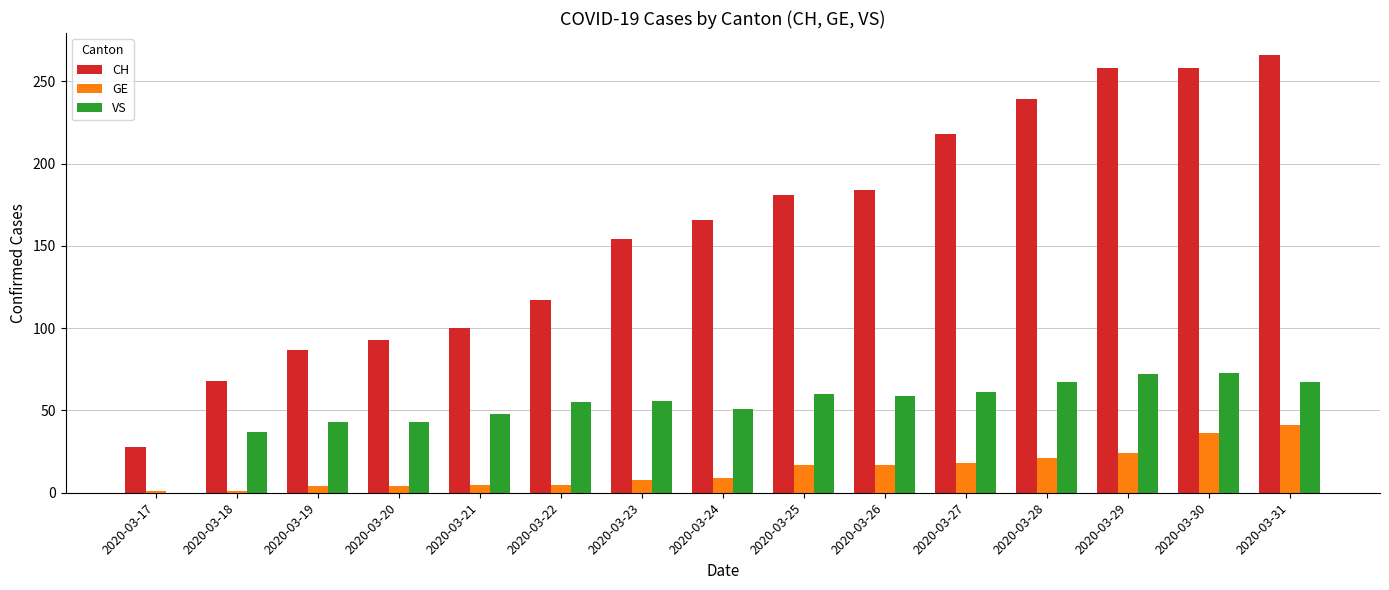

How many series are shown in this chart?

3